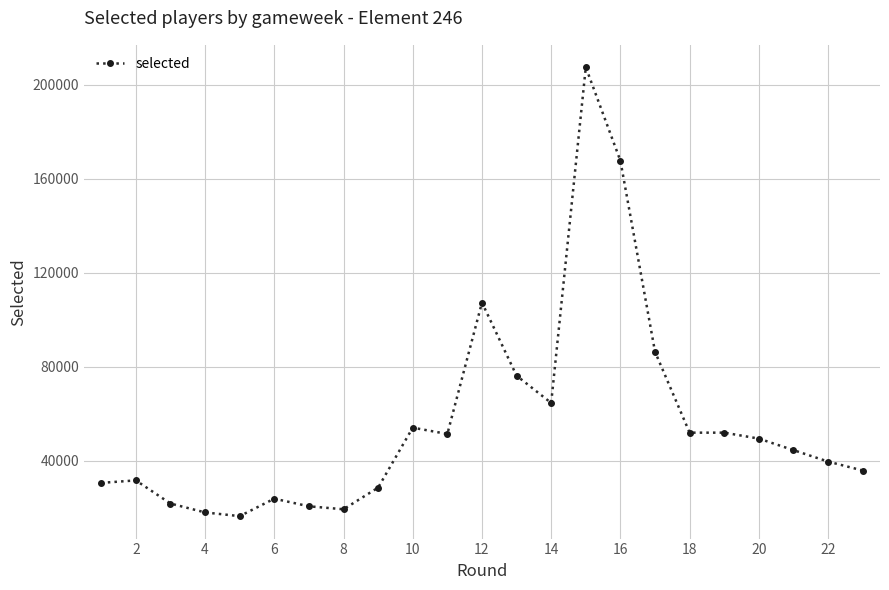

What is the smallest value displayed?

16381